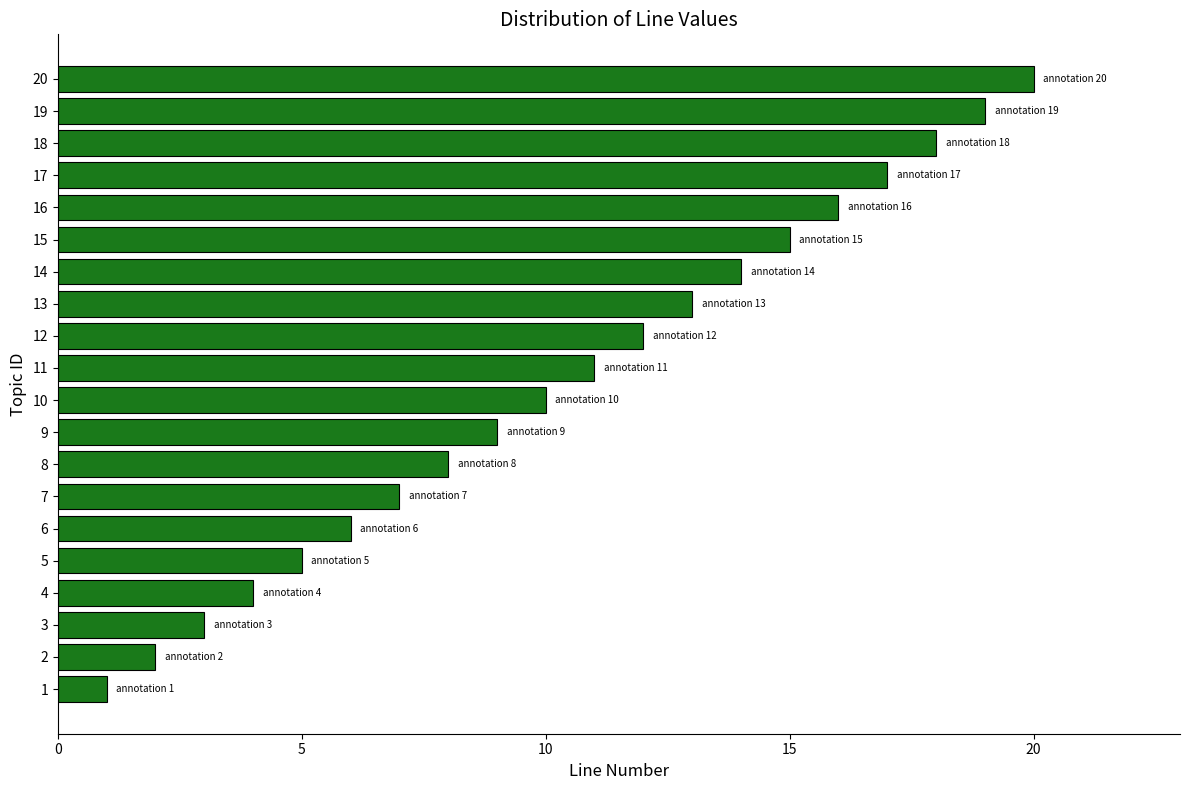

Is it true that the value at 11 is 4?

False